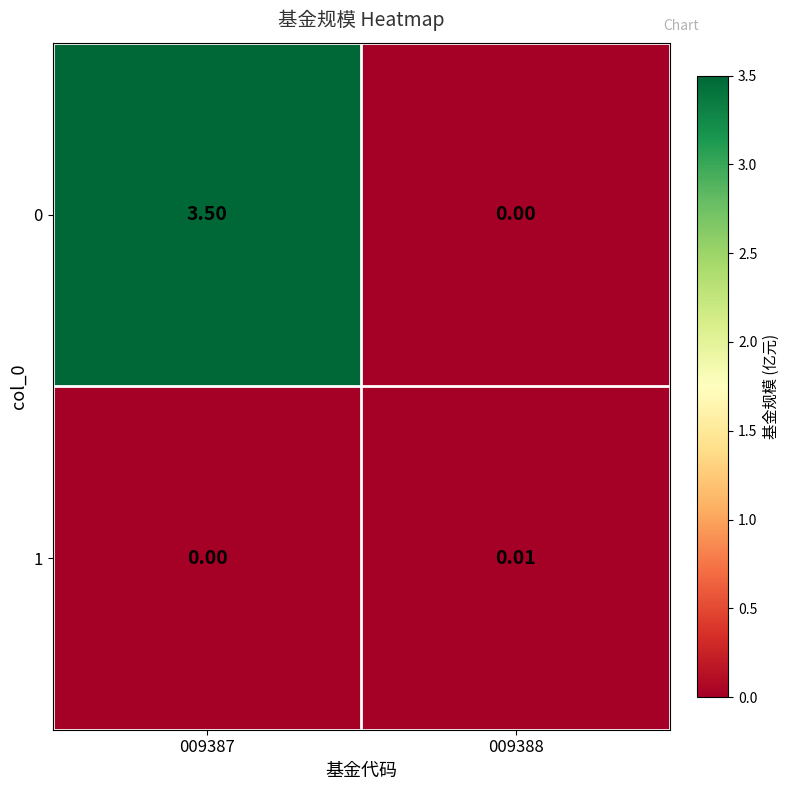

Is the value of 0 at 009387 greater than the value of 1 at 009387?

Yes